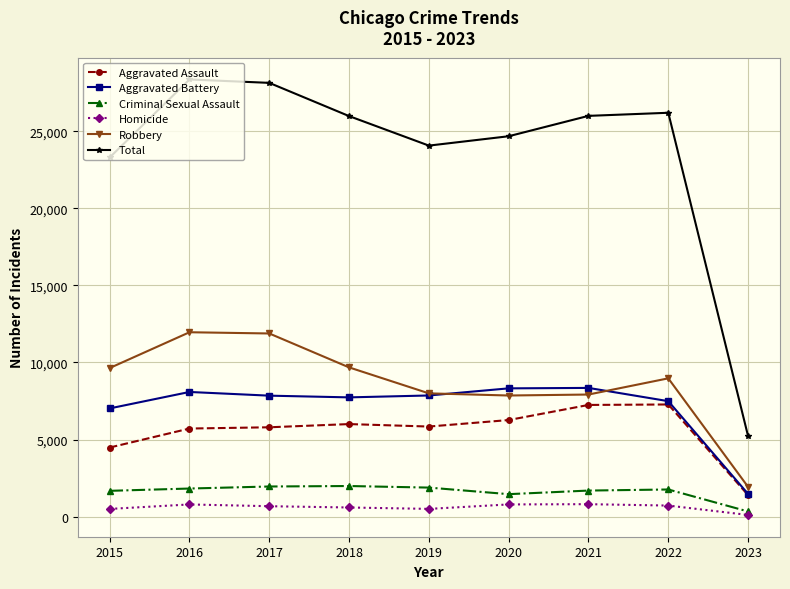

True or false: Total and Homicide cross at least once.

False